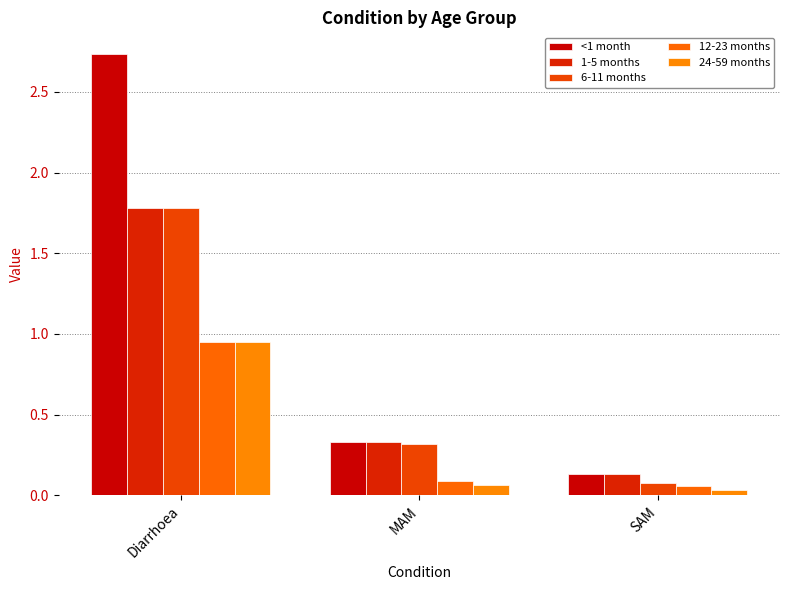

What is the lowest value of the 12-23 months series?

0.1